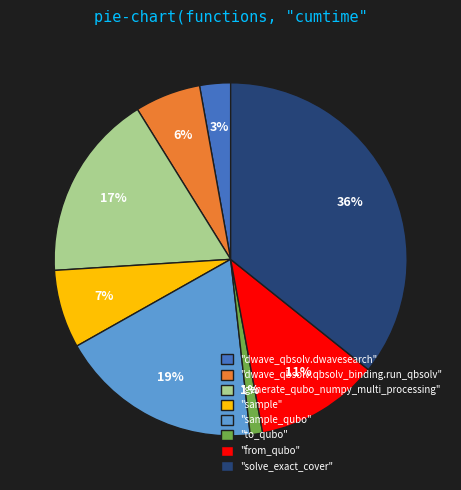

Which slice is the smallest?

"to_qubo"